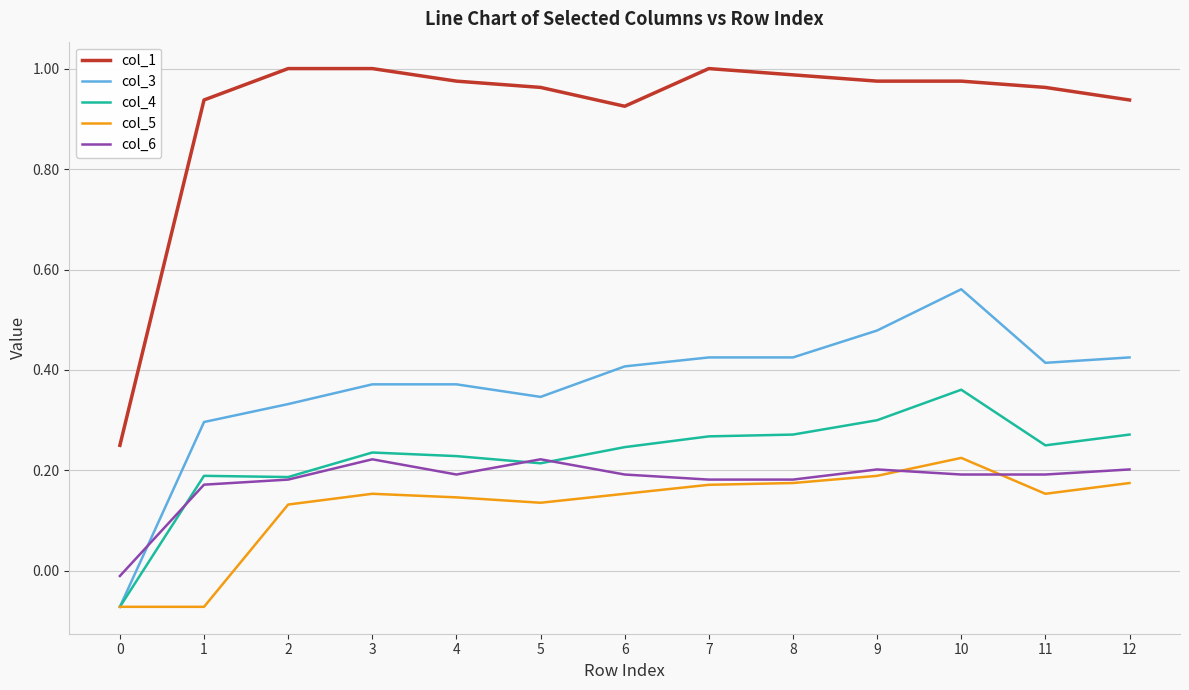

Which series has the largest range (max minus min)?

col_1